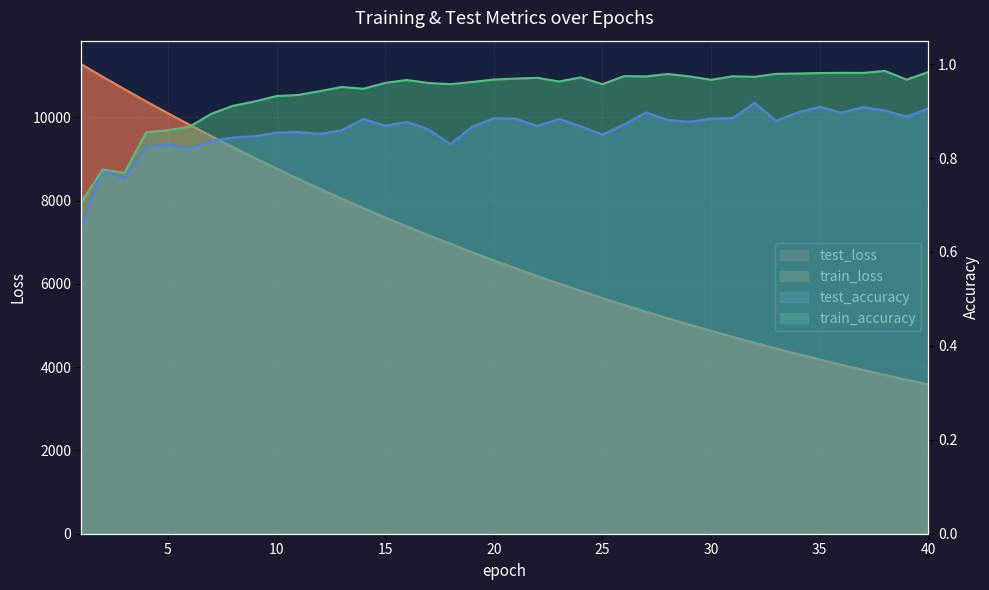

Which has a higher value, 17 or 18?

17